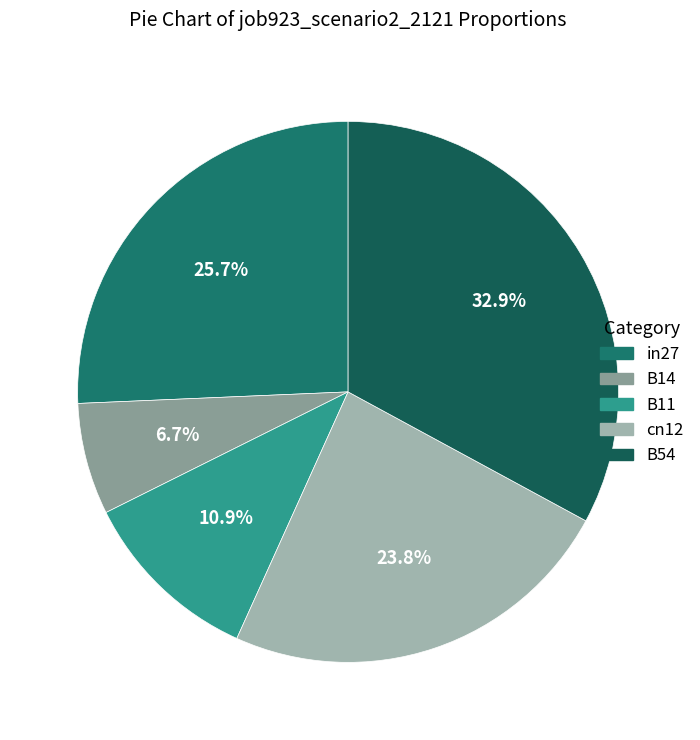

True or false: in27 accounts for 26% of the total.

True